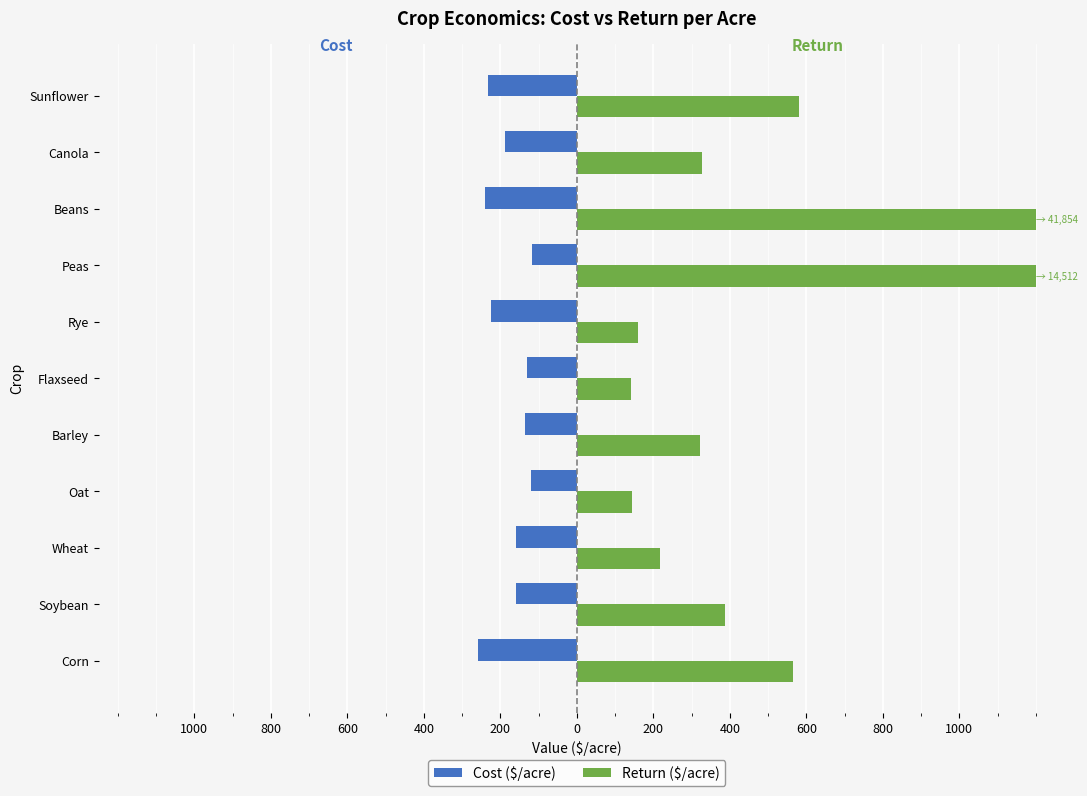

At how many categories does at least one series exceed 446?

4